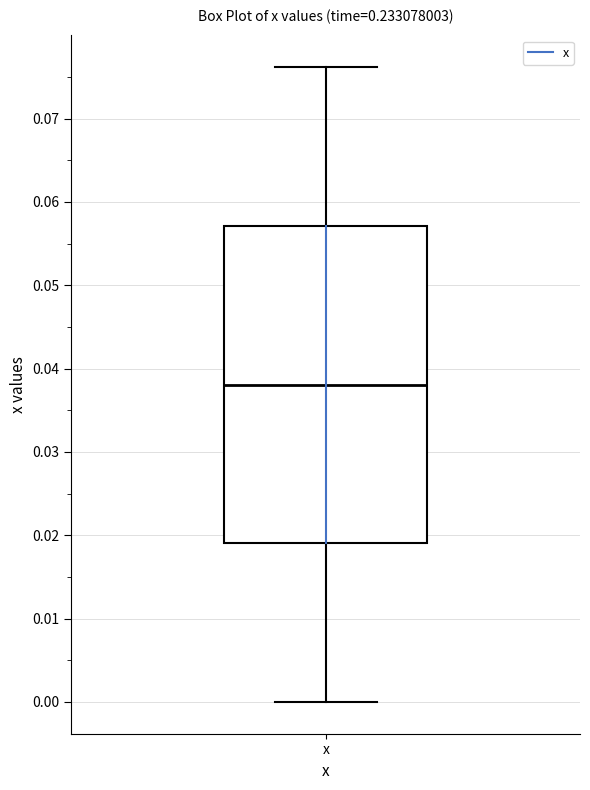

Read this box plot against the y-axis: the position of the median line, the range covered by the box, and the ends of both whiskers. The values are not printed on the chart, so give them approximately, as read against the axis.

median 0.038, box 0.019 to 0.057, whiskers 0.000 to 0.076